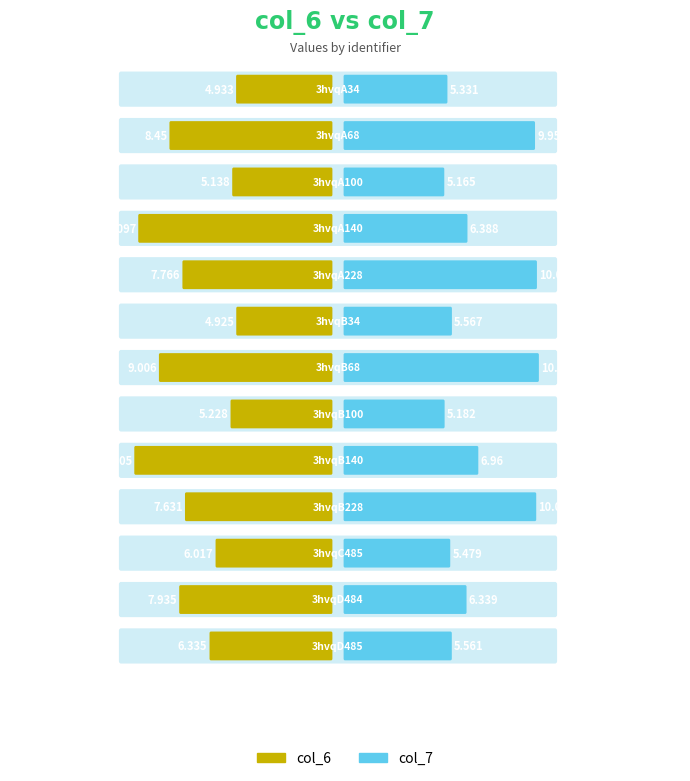

Between 3hvqB100 and 3hvqC485, which series saw the biggest shift?

col_6